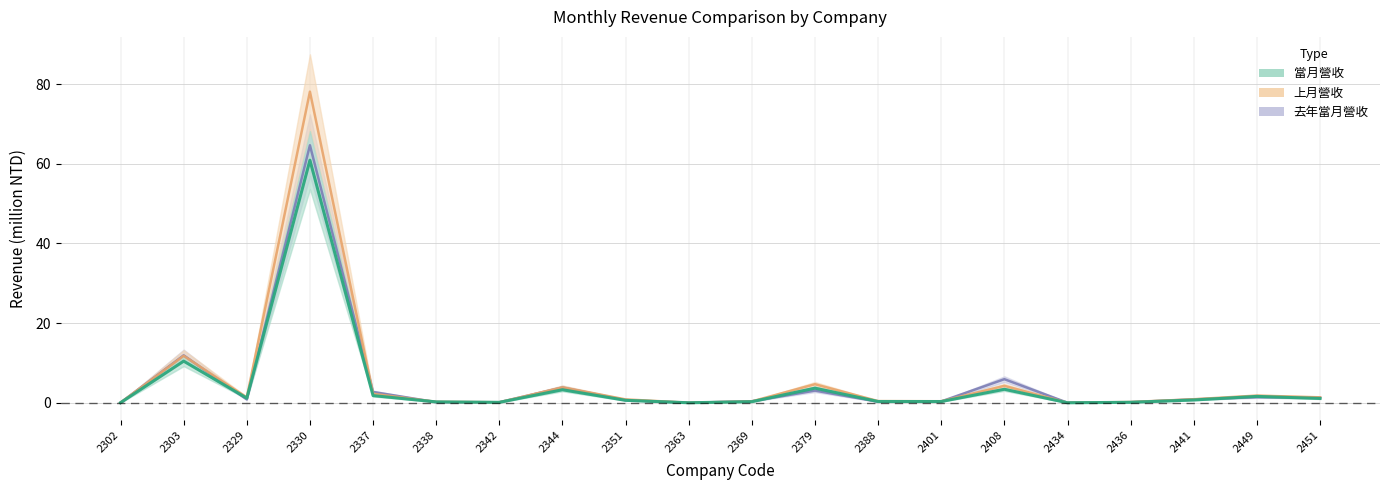

How many times do 去年當月營收 and 上月營收 cross each other?

10